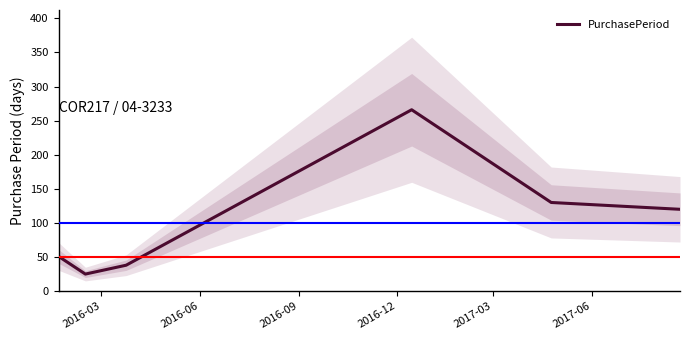

What is the maximum value for PurchasePeriod?

266